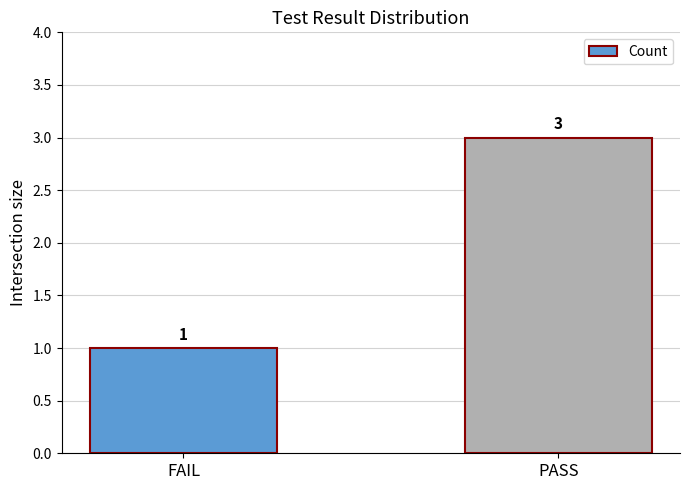

Reading left to right, what are all the values shown in this chart?

1	3